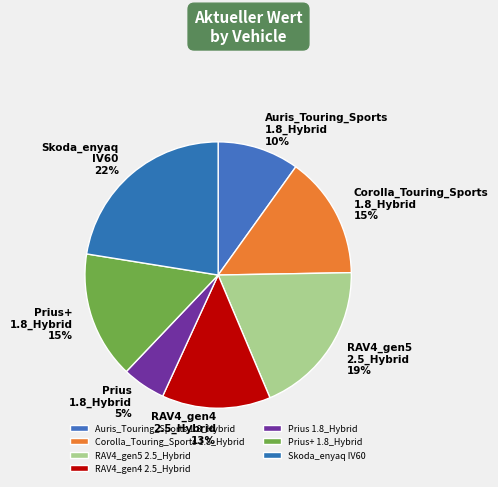

Is Prius+ 1.8_Hybrid the majority of the pie?

No